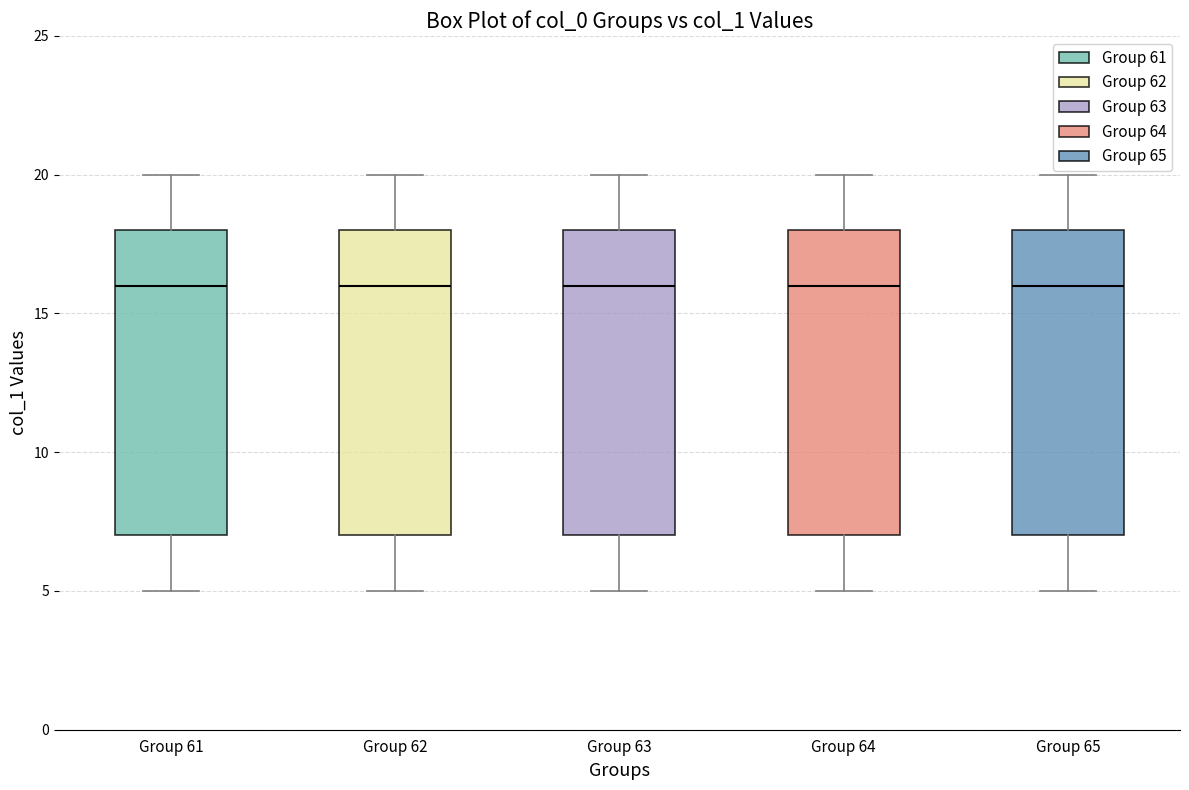

Reading left to right, transcribe this box plot: for each box, give where its median line is, the range the box spans, and where its two whiskers end, as read against the y-axis. The values are not printed on the chart, so give them approximately, as read against the axis.

Group 61: median 16, box 7 to 18, whiskers 5 to 20
Group 62: median 16, box 7 to 18, whiskers 5 to 20
Group 63: median 16, box 7 to 18, whiskers 5 to 20
Group 64: median 16, box 7 to 18, whiskers 5 to 20
Group 65: median 16, box 7 to 18, whiskers 5 to 20